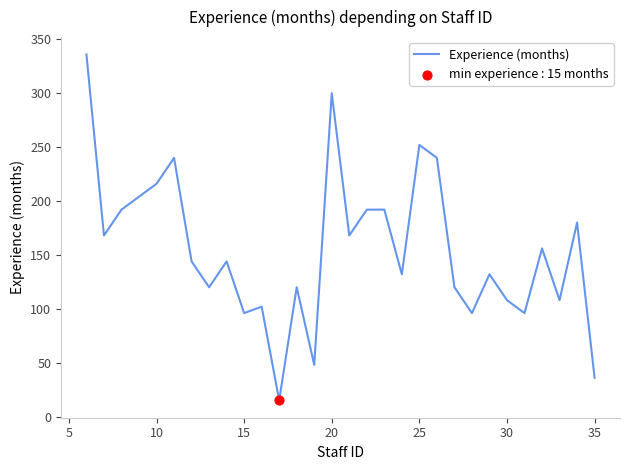

What is the difference between the maximum and minimum values?

321